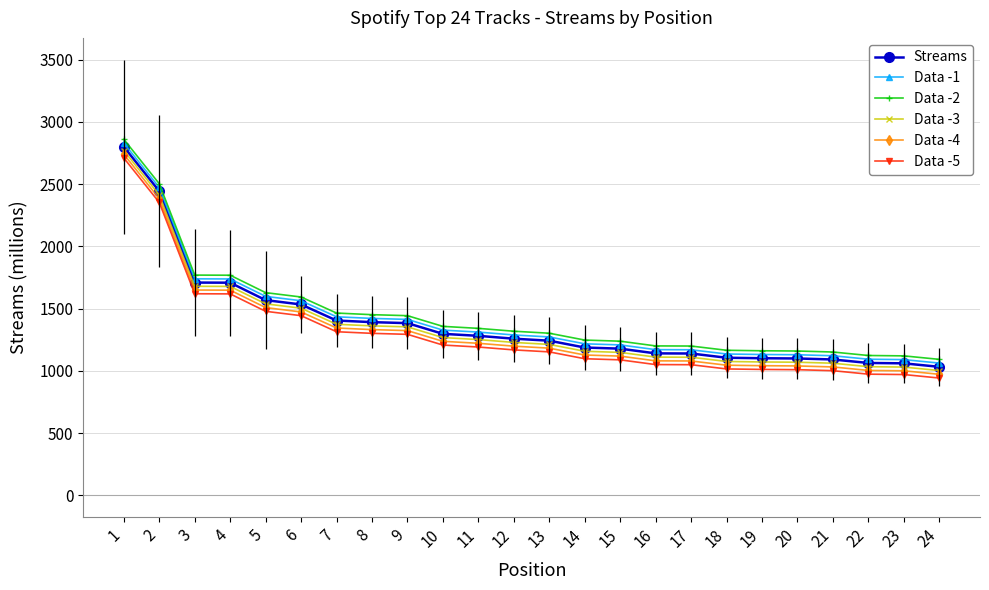

The value of Data -3 at 19 is 1071. True or false?

True